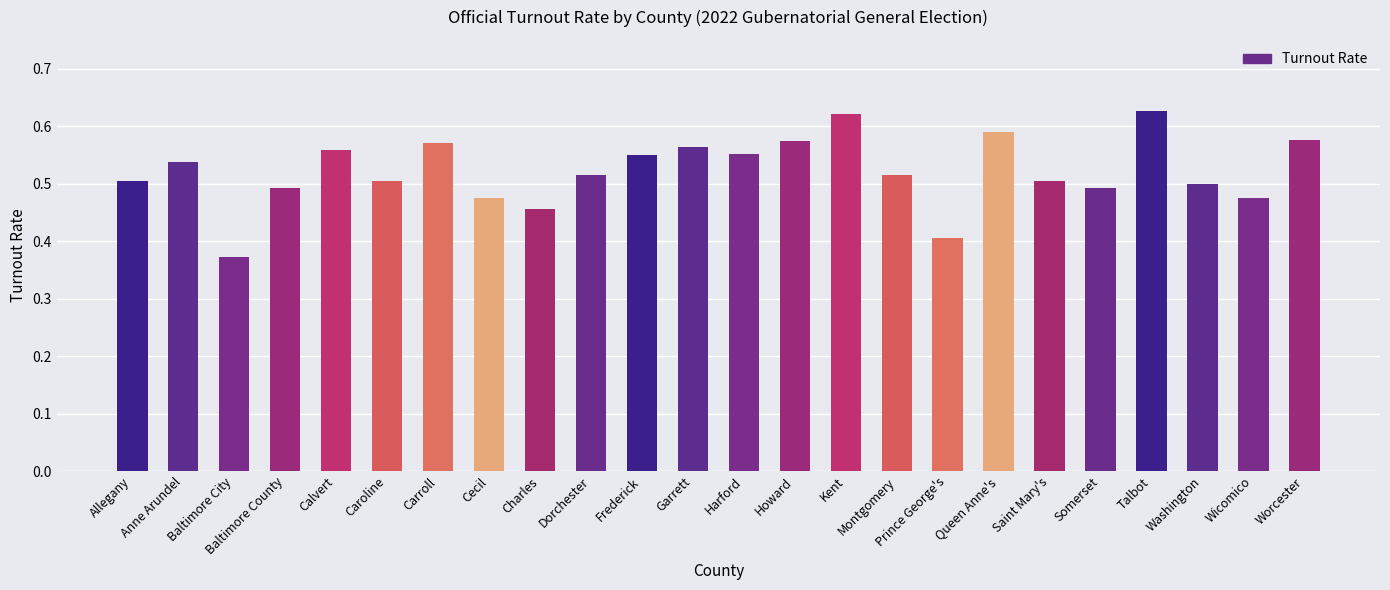

Which category has the lowest value across all series?

Baltimore City